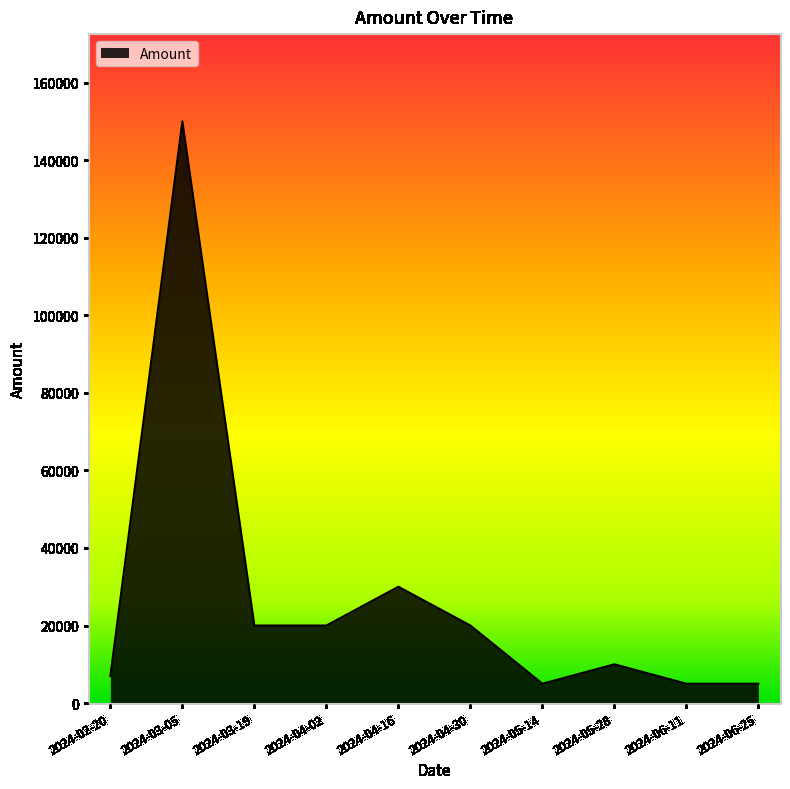

Approximately how many times larger is the value at 2024-03-05 compared to 2024-05-28?

15.0